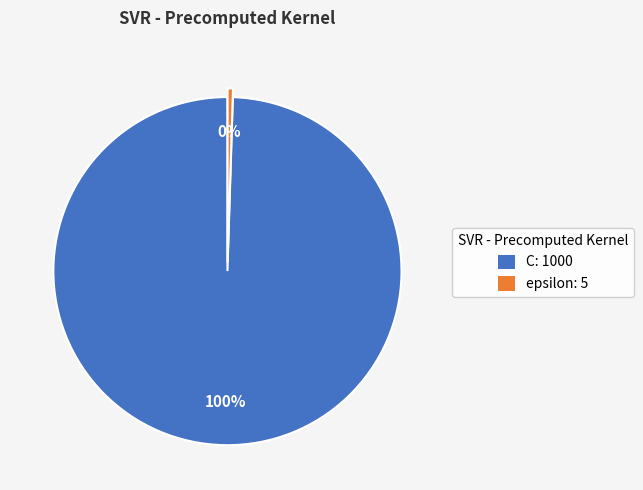

To the nearest percent, what is the average slice percentage?

50%